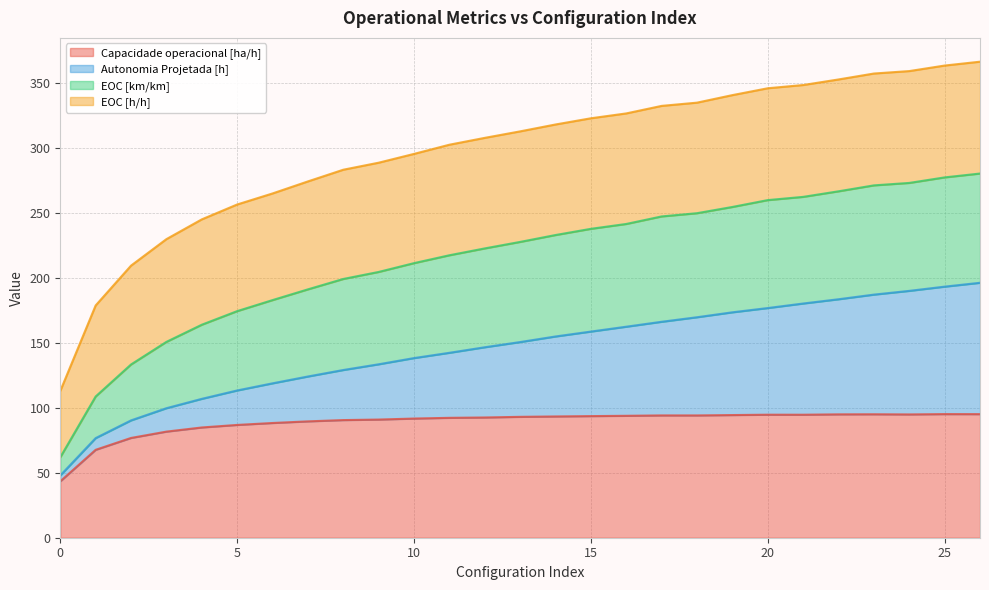

What is the value of the Capacidade operacional [ha/h] point at the 16th from the left?

93.5